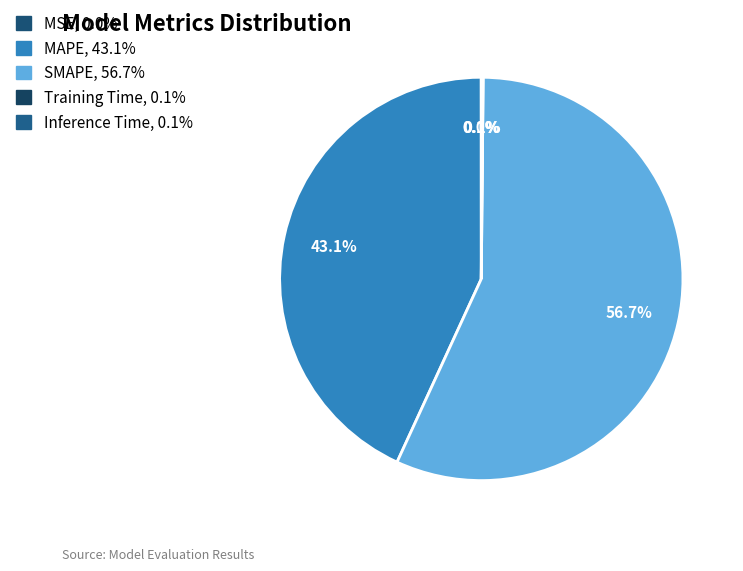

True or false: Training Time accounts for 0% of the total.

True